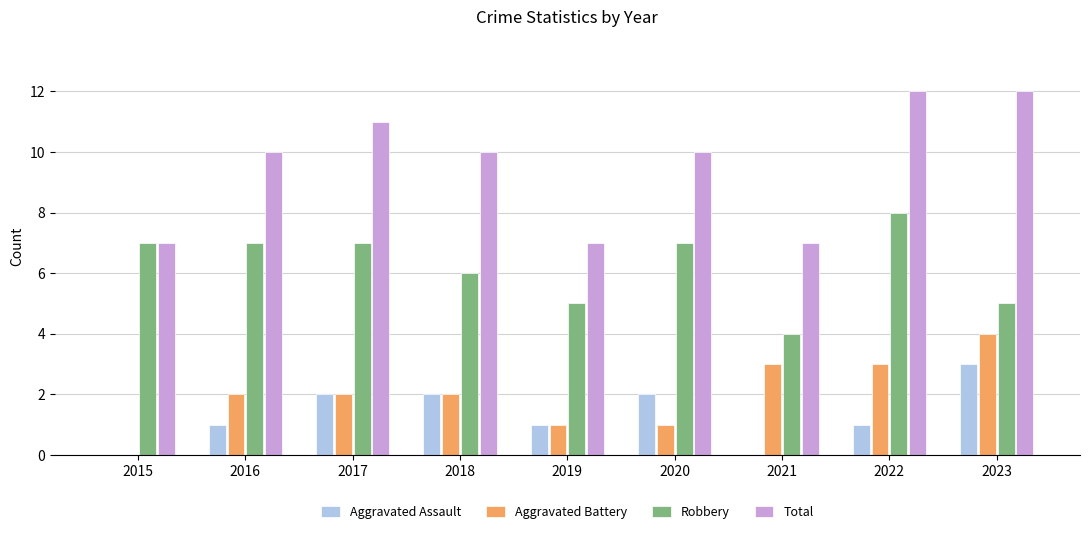

Count the number of categories in the chart.

9